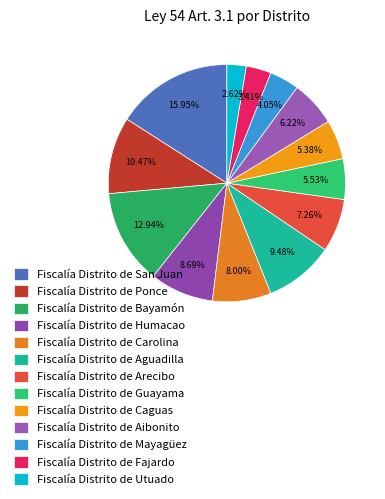

How many segments does this pie chart have?

13